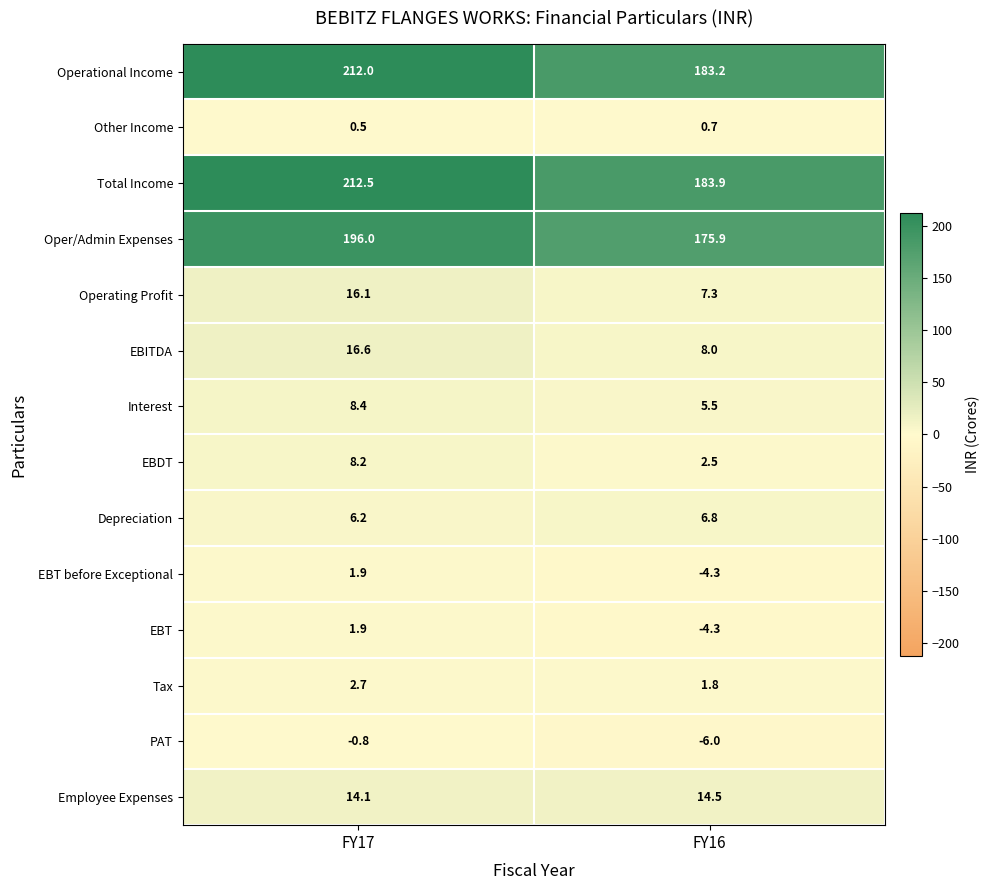

The Total Income series shows 349.4 at FY17. True or false?

False